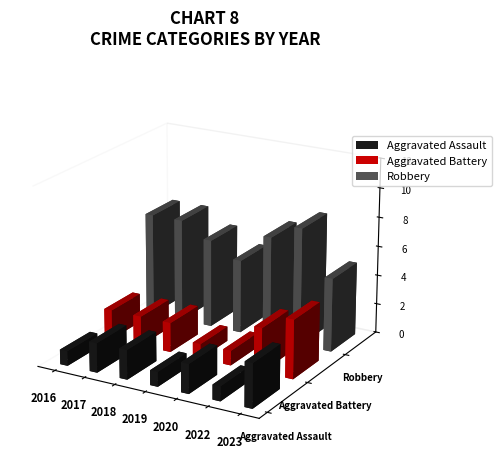

Is the value of Robbery at 2018 greater than the value of Aggravated Battery at 2019?

Yes